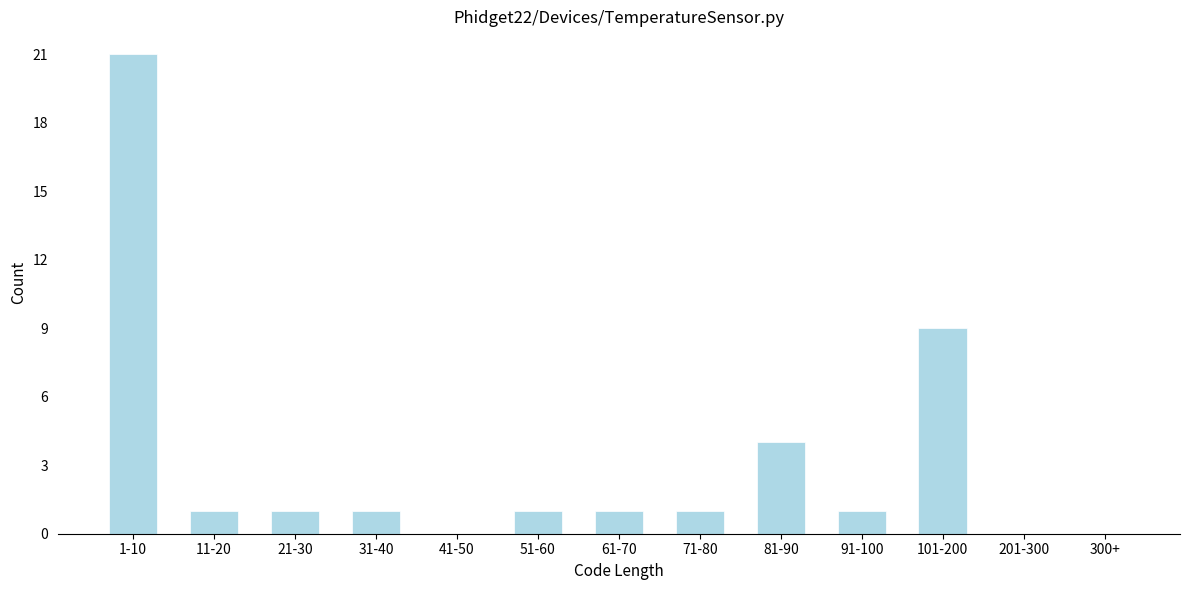

Reading left to right, list all the values displayed in this chart.

1-10=21	11-20=1	21-30=1	31-40=1	41-50=0	51-60=1	61-70=1	71-80=1	81-90=4	91-100=1	101-200=9	201-300=0	300+=0